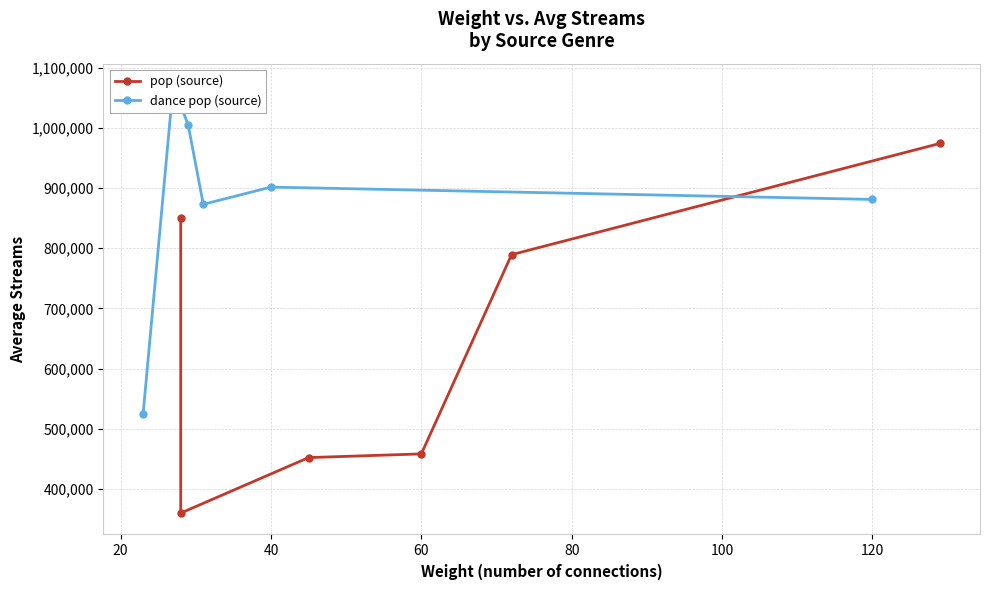

What is the difference between the maximum and minimum values in the dance pop (source) series?

545880.6